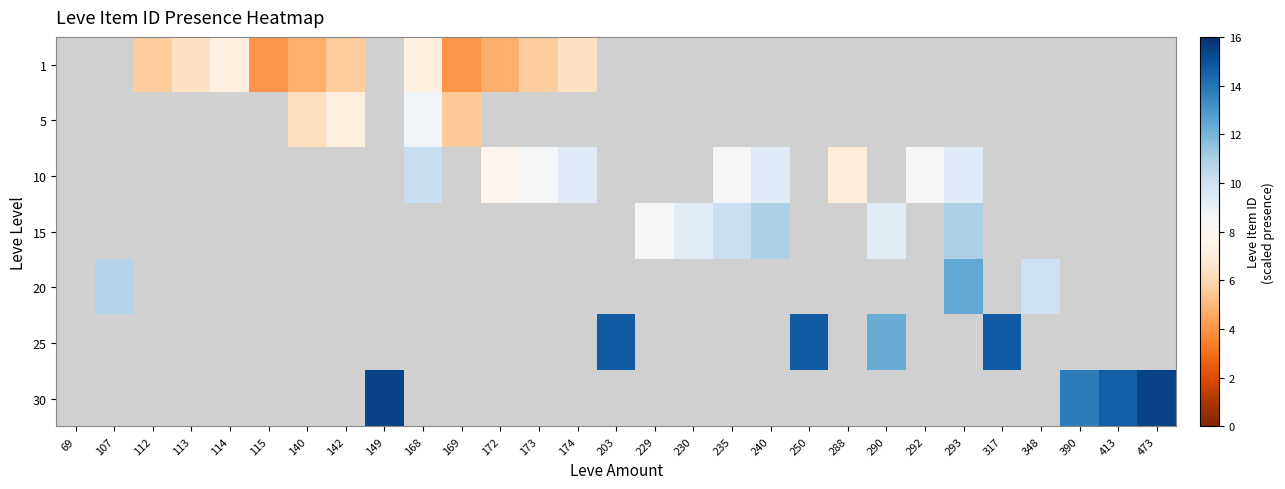

What is the minimum value shown in the chart?

4.0